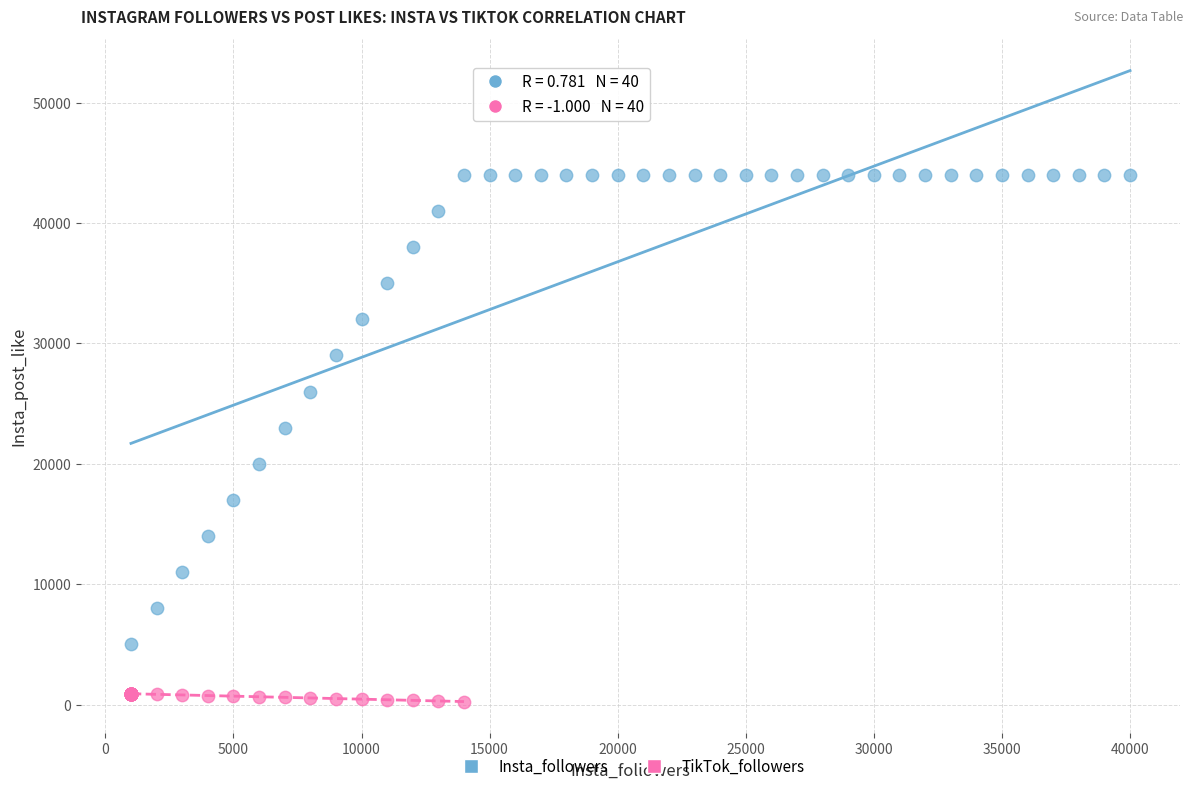

Which series reaches the maximum Y coordinate?

Insta_followers